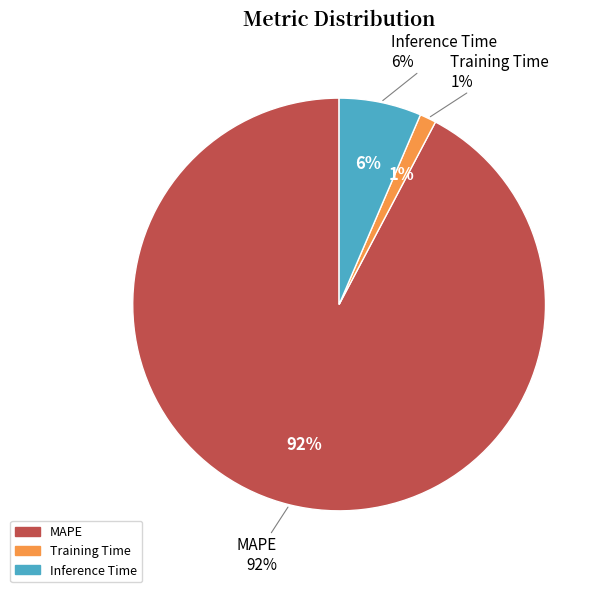

What percentage is NOT represented by Inference Time?

93.6%